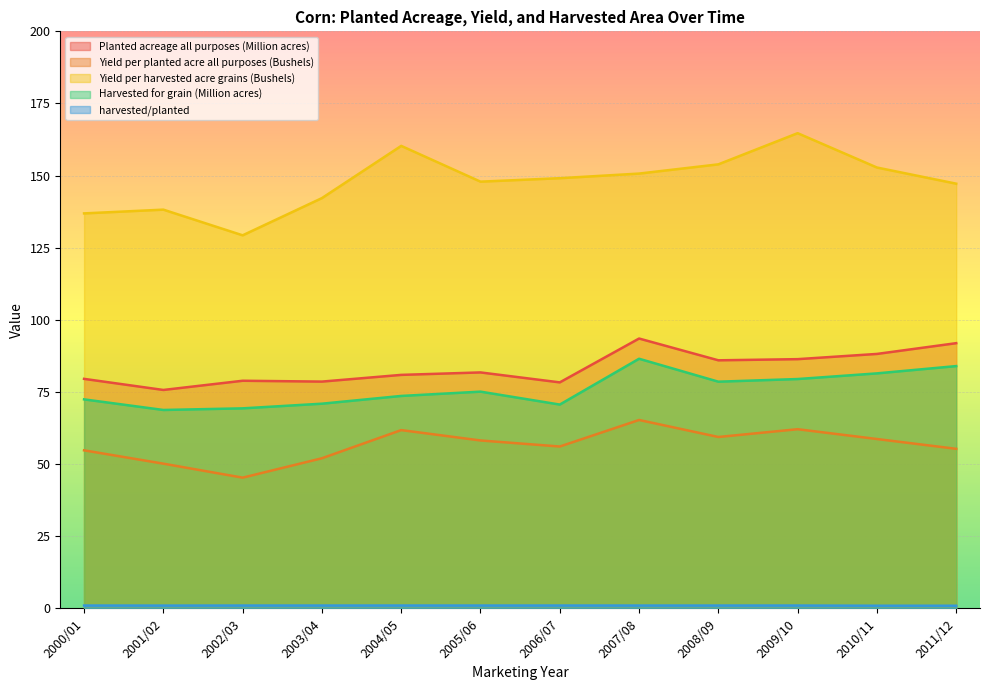

Is it true that harvested/planted equals 1.7 at 2005/06?

False